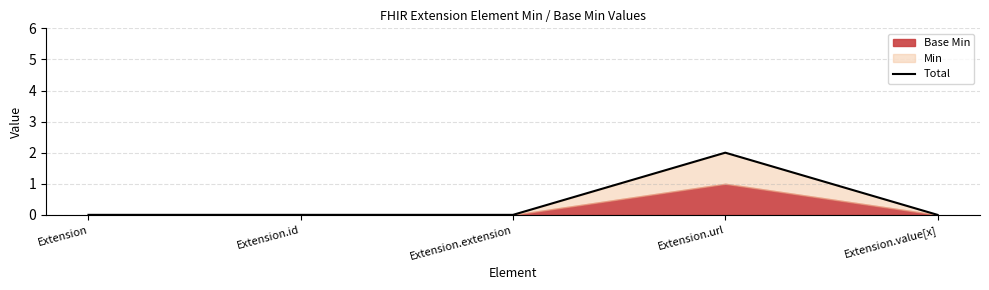

Reading left to right, transcribe all the data shown in this chart.

Extension=0	Extension.id=0	Extension.extension=0	Extension.url=2	Extension.value[x]=0